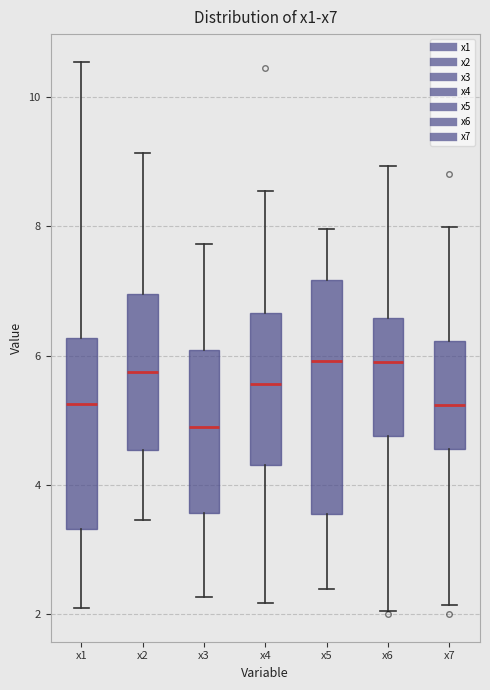

Comparing the boxes themselves (not the whiskers), which one is the tallest?

x5